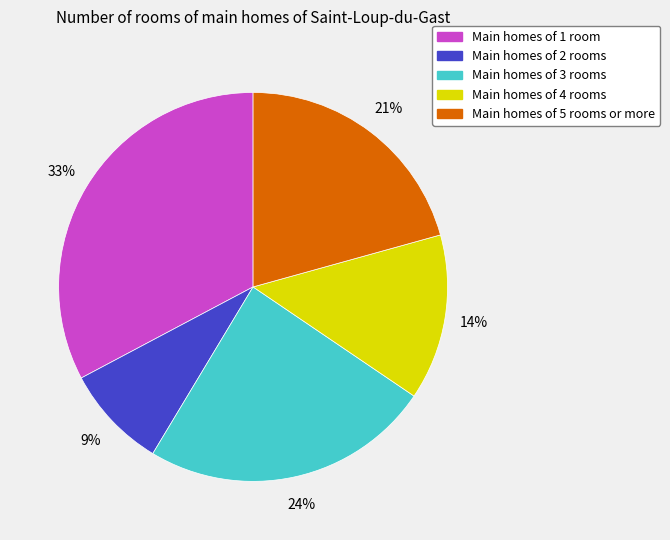

To the nearest percent, what is the average slice percentage?

20%